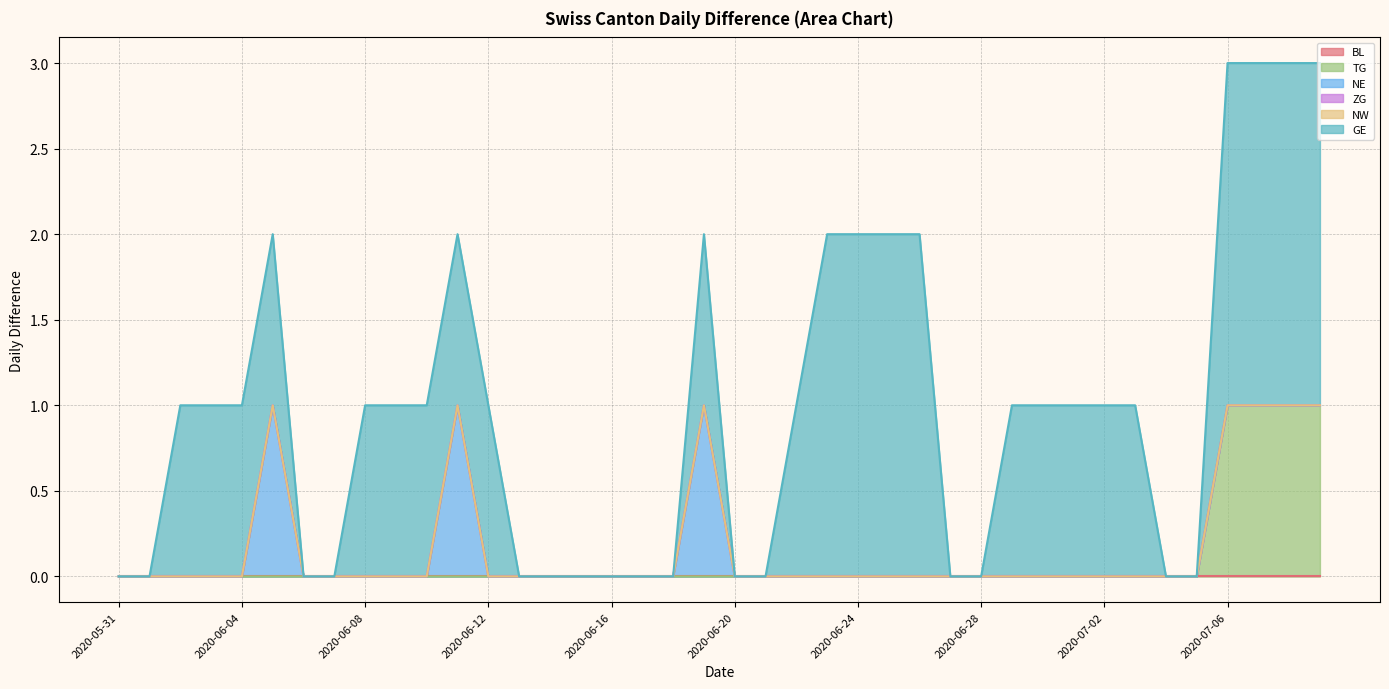

Reading left to right, transcribe all the data shown in this chart.

BL: 2020-05-31=0	2020-06-01=0	2020-06-02=0	2020-06-03=0	2020-06-04=0	2020-06-05=0	2020-06-06=0	2020-06-07=0	2020-06-08=0	2020-06-09=0	2020-06-10=0	2020-06-11=0	2020-06-12=0	2020-06-13=0	2020-06-14=0	2020-06-15=0	2020-06-16=0	2020-06-17=0	2020-06-18=0	2020-06-19=0	2020-06-20=0	2020-06-21=0	2020-06-22=0	2020-06-23=0	2020-06-24=0	2020-06-25=0	2020-06-26=0	2020-06-27=0	2020-06-28=0	2020-06-29=0	2020-06-30=0	2020-07-01=0	2020-07-02=0	2020-07-03=0	2020-07-04=0	2020-07-05=0	2020-07-06=0	2020-07-07=0	2020-07-08=0	2020-07-09=0
TG: 2020-05-31=0	2020-06-01=0	2020-06-02=0	2020-06-03=0	2020-06-04=0	2020-06-05=0	2020-06-06=0	2020-06-07=0	2020-06-08=0	2020-06-09=0	2020-06-10=0	2020-06-11=0	2020-06-12=0	2020-06-13=0	2020-06-14=0	2020-06-15=0	2020-06-16=0	2020-06-17=0	2020-06-18=0	2020-06-19=0	2020-06-20=0	2020-06-21=0	2020-06-22=0	2020-06-23=0	2020-06-24=0	2020-06-25=0	2020-06-26=0	2020-06-27=0	2020-06-28=0	2020-06-29=0	2020-06-30=0	2020-07-01=0	2020-07-02=0	2020-07-03=0	2020-07-04=0	2020-07-05=0	2020-07-06=1	2020-07-07=1	2020-07-08=1	2020-07-09=1
NE: 2020-05-31=0	2020-06-01=0	2020-06-02=0	2020-06-03=0	2020-06-04=0	2020-06-05=1	2020-06-06=0	2020-06-07=0	2020-06-08=0	2020-06-09=0	2020-06-10=0	2020-06-11=1	2020-06-12=0	2020-06-13=0	2020-06-14=0	2020-06-15=0	2020-06-16=0	2020-06-17=0	2020-06-18=0	2020-06-19=1	2020-06-20=0	2020-06-21=0	2020-06-22=0	2020-06-23=0	2020-06-24=0	2020-06-25=0	2020-06-26=0	2020-06-27=0	2020-06-28=0	2020-06-29=0	2020-06-30=0	2020-07-01=0	2020-07-02=0	2020-07-03=0	2020-07-04=0	2020-07-05=0	2020-07-06=0	2020-07-07=0	2020-07-08=0	2020-07-09=0
ZG: 2020-05-31=0	2020-06-01=0	2020-06-02=0	2020-06-03=0	2020-06-04=0	2020-06-05=0	2020-06-06=0	2020-06-07=0	2020-06-08=0	2020-06-09=0	2020-06-10=0	2020-06-11=0	2020-06-12=0	2020-06-13=0	2020-06-14=0	2020-06-15=0	2020-06-16=0	2020-06-17=0	2020-06-18=0	2020-06-19=0	2020-06-20=0	2020-06-21=0	2020-06-22=0	2020-06-23=0	2020-06-24=0	2020-06-25=0	2020-06-26=0	2020-06-27=0	2020-06-28=0	2020-06-29=0	2020-06-30=0	2020-07-01=0	2020-07-02=0	2020-07-03=0	2020-07-04=0	2020-07-05=0	2020-07-06=0	2020-07-07=0	2020-07-08=0	2020-07-09=0
NW: 2020-05-31=0	2020-06-01=0	2020-06-02=0	2020-06-03=0	2020-06-04=0	2020-06-05=0	2020-06-06=0	2020-06-07=0	2020-06-08=0	2020-06-09=0	2020-06-10=0	2020-06-11=0	2020-06-12=0	2020-06-13=0	2020-06-14=0	2020-06-15=0	2020-06-16=0	2020-06-17=0	2020-06-18=0	2020-06-19=0	2020-06-20=0	2020-06-21=0	2020-06-22=0	2020-06-23=0	2020-06-24=0	2020-06-25=0	2020-06-26=0	2020-06-27=0	2020-06-28=0	2020-06-29=0	2020-06-30=0	2020-07-01=0	2020-07-02=0	2020-07-03=0	2020-07-04=0	2020-07-05=0	2020-07-06=0	2020-07-07=0	2020-07-08=0	2020-07-09=0
GE: 2020-05-31=0	2020-06-01=0	2020-06-02=1	2020-06-03=1	2020-06-04=1	2020-06-05=1	2020-06-06=0	2020-06-07=0	2020-06-08=1	2020-06-09=1	2020-06-10=1	2020-06-11=1	2020-06-12=1	2020-06-13=0	2020-06-14=0	2020-06-15=0	2020-06-16=0	2020-06-17=0	2020-06-18=0	2020-06-19=1	2020-06-20=0	2020-06-21=0	2020-06-22=1	2020-06-23=2	2020-06-24=2	2020-06-25=2	2020-06-26=2	2020-06-27=0	2020-06-28=0	2020-06-29=1	2020-06-30=1	2020-07-01=1	2020-07-02=1	2020-07-03=1	2020-07-04=0	2020-07-05=0	2020-07-06=2	2020-07-07=2	2020-07-08=2	2020-07-09=2